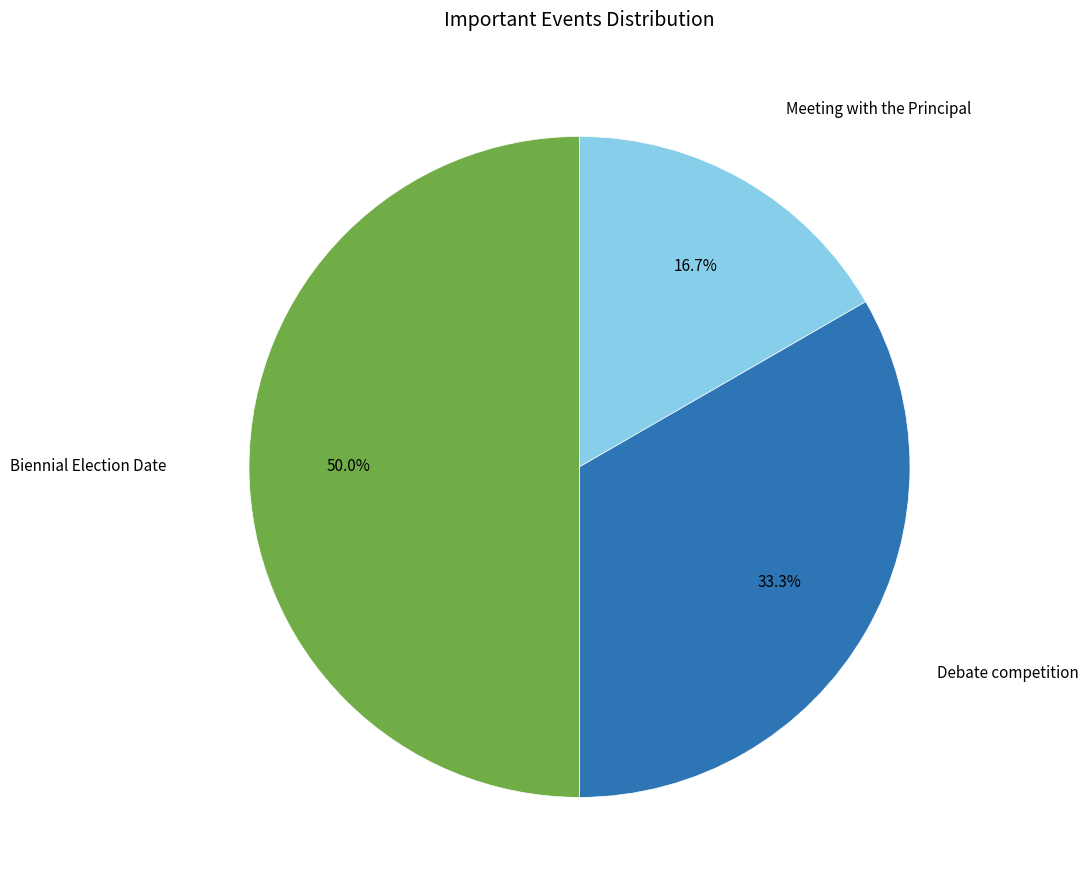

How many segments does this pie chart have?

3